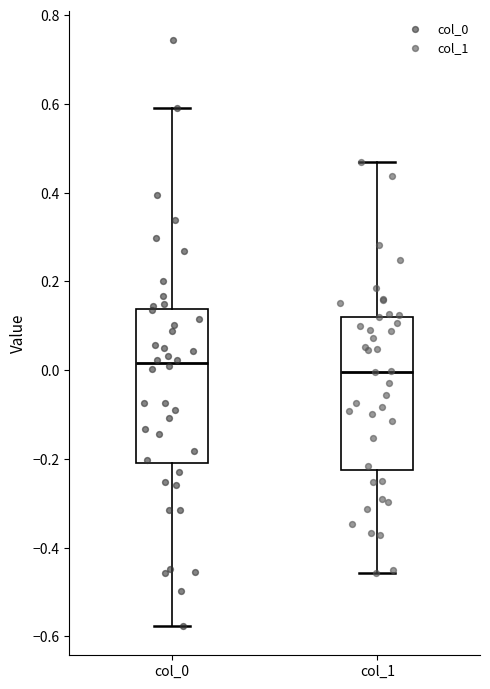

Where does the lower whisker of the box for col_0 end on the y-axis? The values are not printed on the chart, so give them approximately, as read against the axis.

-0.58